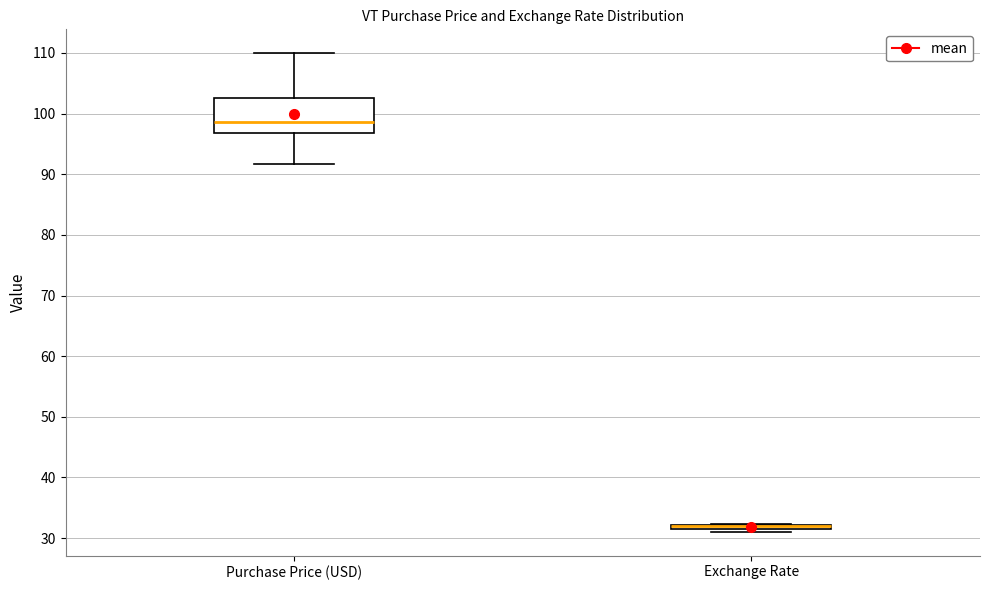

Where is the upper edge of the box for Exchange Rate on the y-axis? The values are not printed on the chart, so give them approximately, as read against the axis.

32